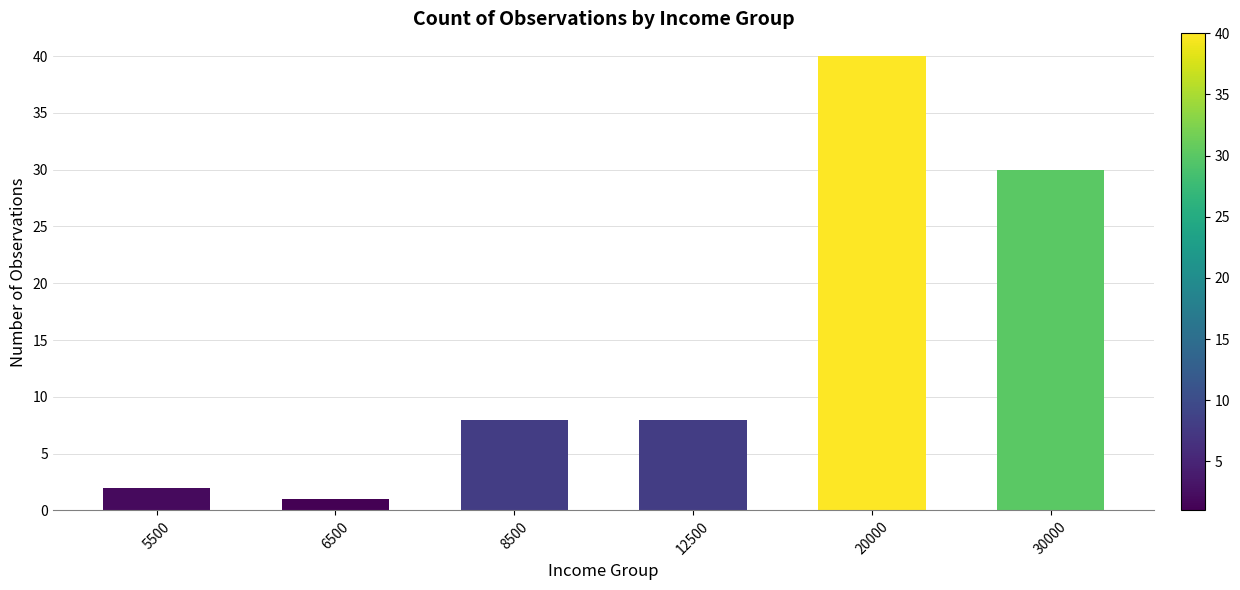

What is the change in value from 5500 to 6500?

-1